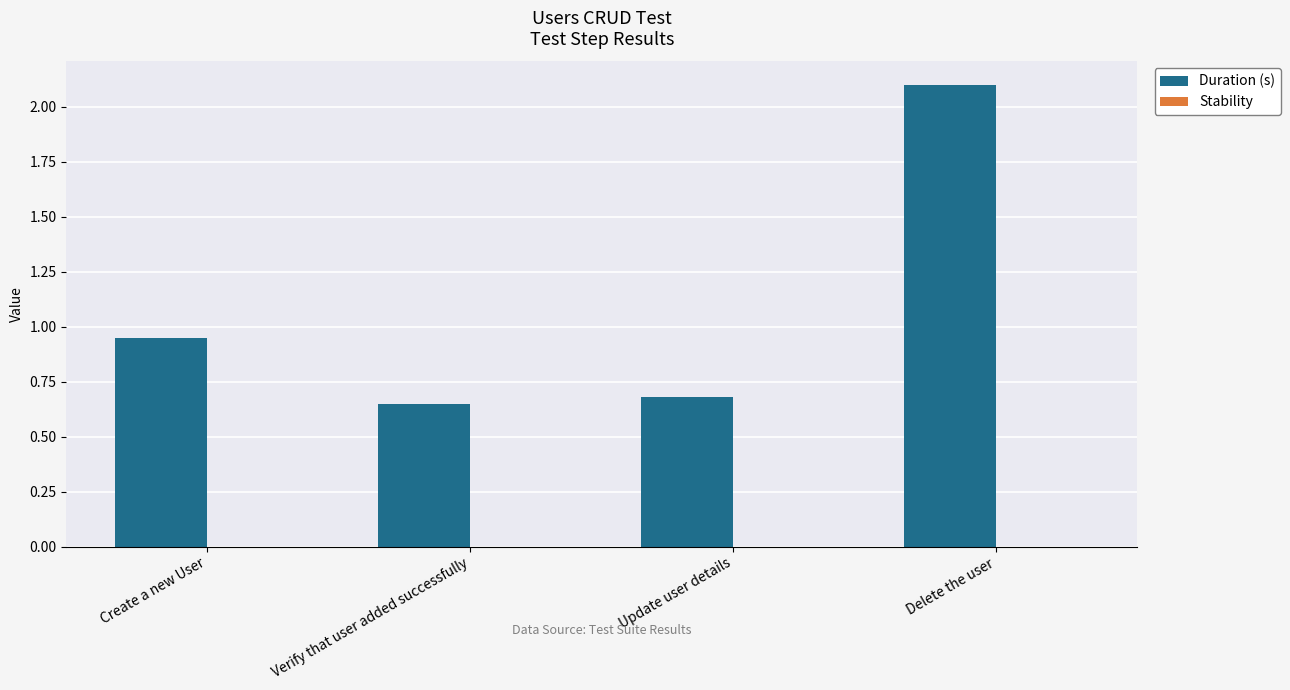

What is the label of the 3rd bar from the right?

Verify that user added successfully